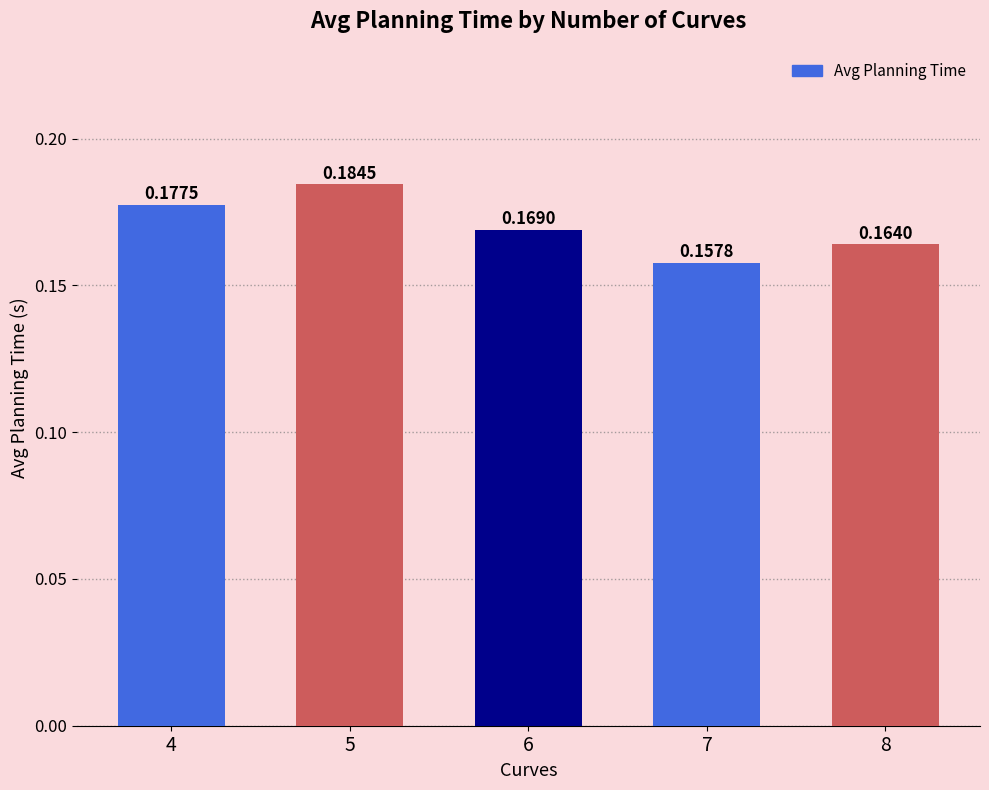

Rank the categories by value from lowest to highest.

7, 8, 6, 4, 5